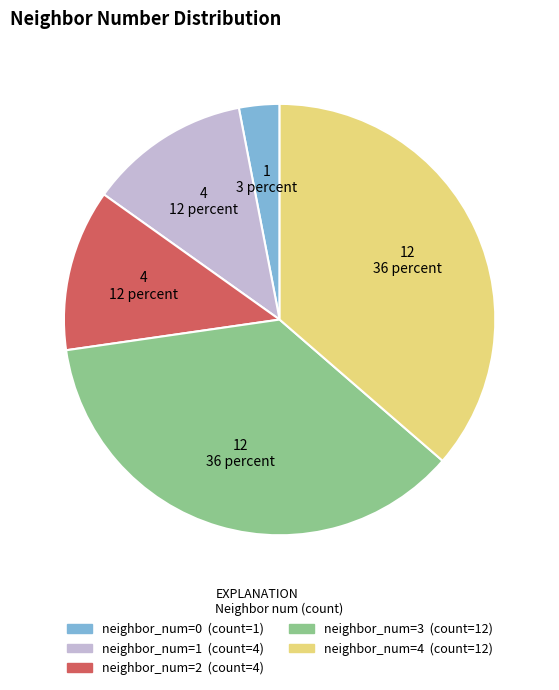

Is there a majority slice in this chart?

No